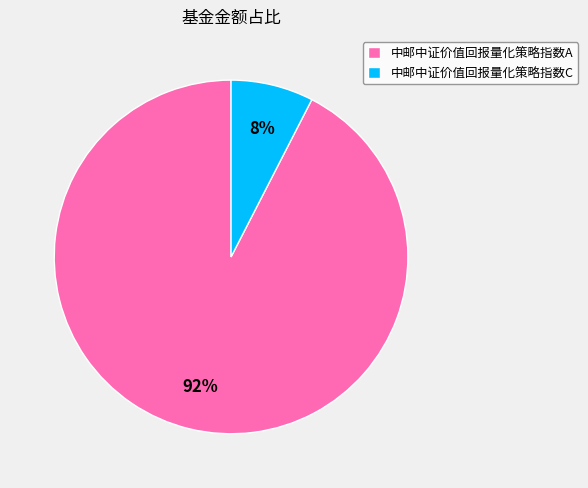

What percentage is the 中邮中证价值回报量化策略指数A slice, to the nearest percent?

92%